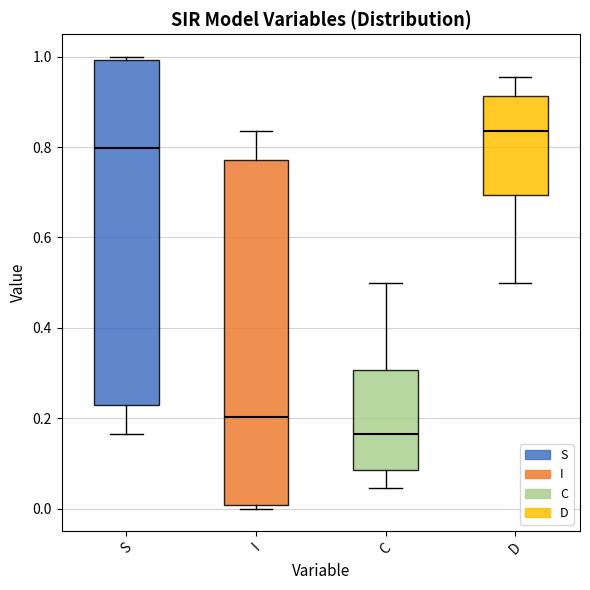

Reading left to right, transcribe this box plot: for each box, give where its median line is, the range the box spans, and where its two whiskers end, as read against the y-axis. The values are not printed on the chart, so give them approximately, as read against the axis.

S: median 0.80, box 0.22 to 1.00, whiskers 0.16 to 1.00 (just above the box's upper edge)
I: median 0.20, box 0.00 to 0.78, whiskers 0.00 (just below the box's lower edge) to 0.84
C: median 0.16, box 0.08 to 0.30, whiskers 0.04 to 0.50
D: median 0.84, box 0.70 to 0.92, whiskers 0.50 to 0.96